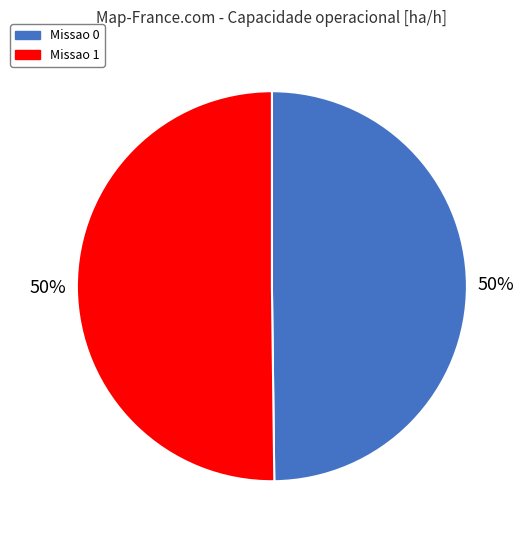

What percentage is the Missao 0 slice, to the nearest percent?

50%